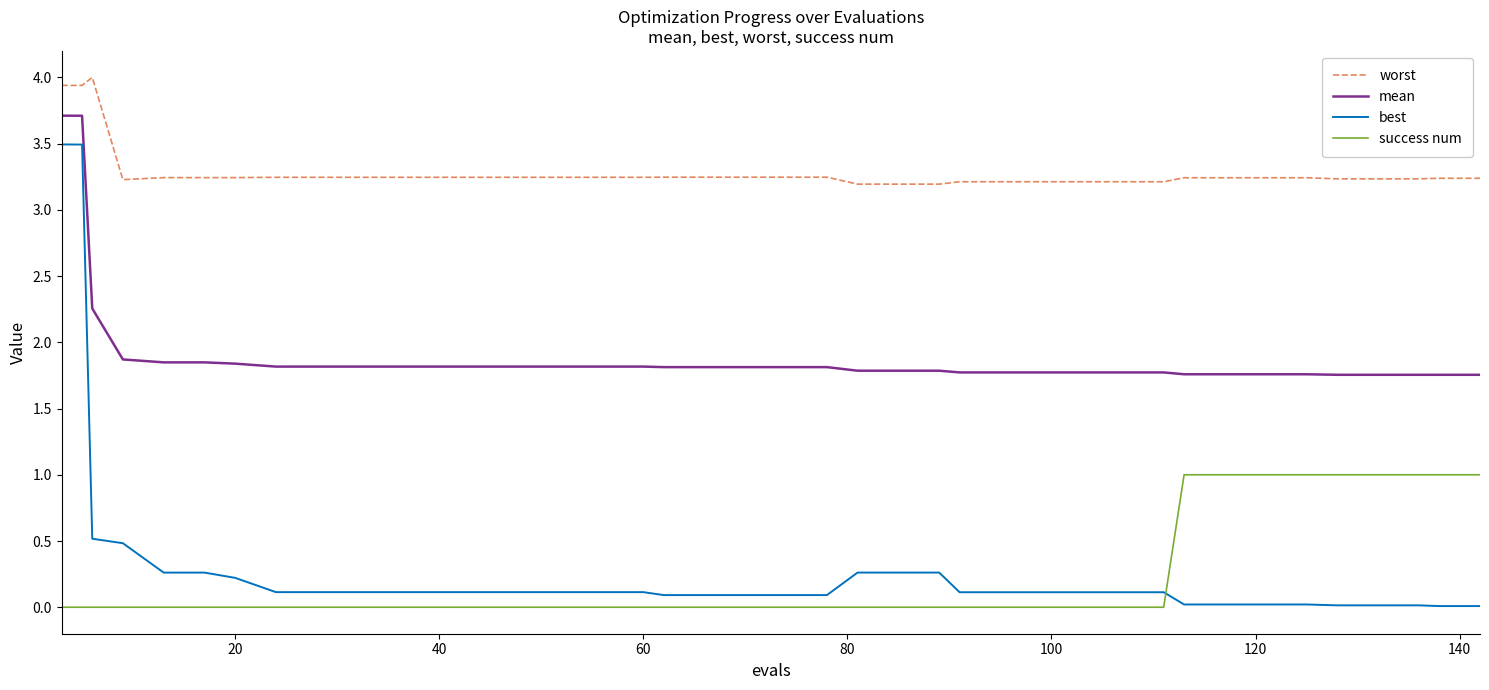

List the series in order of their peak value, highest first.

worst, mean, best, success num